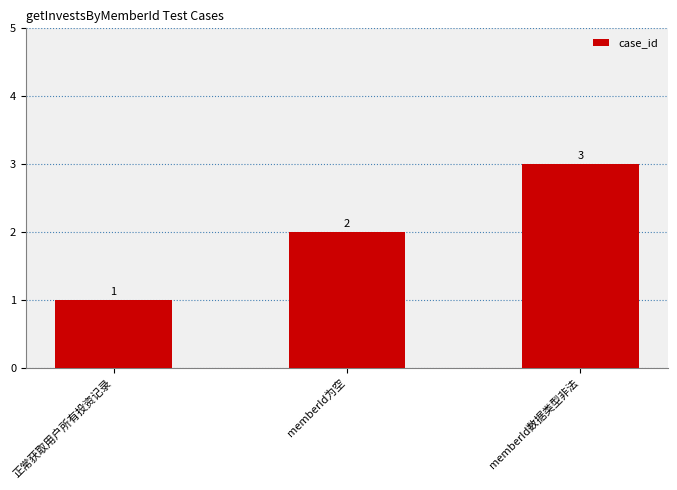

Rank the categories by value from lowest to highest.

正常获取用户所有投资记录, memberId为空, memberId数据类型非法